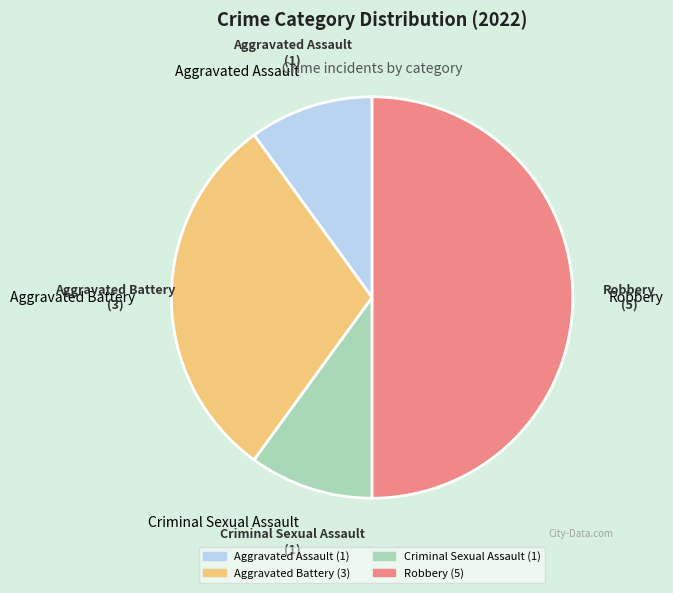

Does Aggravated Assault represent more than half of the total?

No